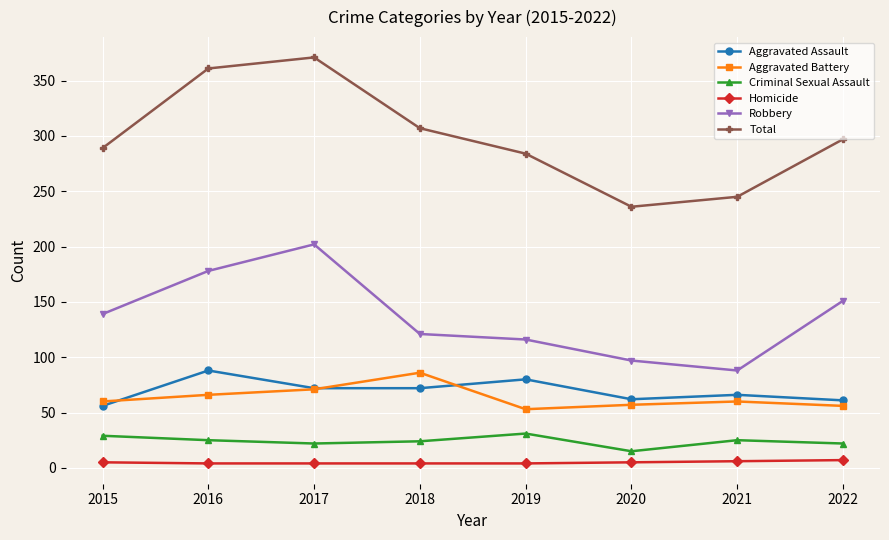

True or false: Robbery and Criminal Sexual Assault cross at least once.

False